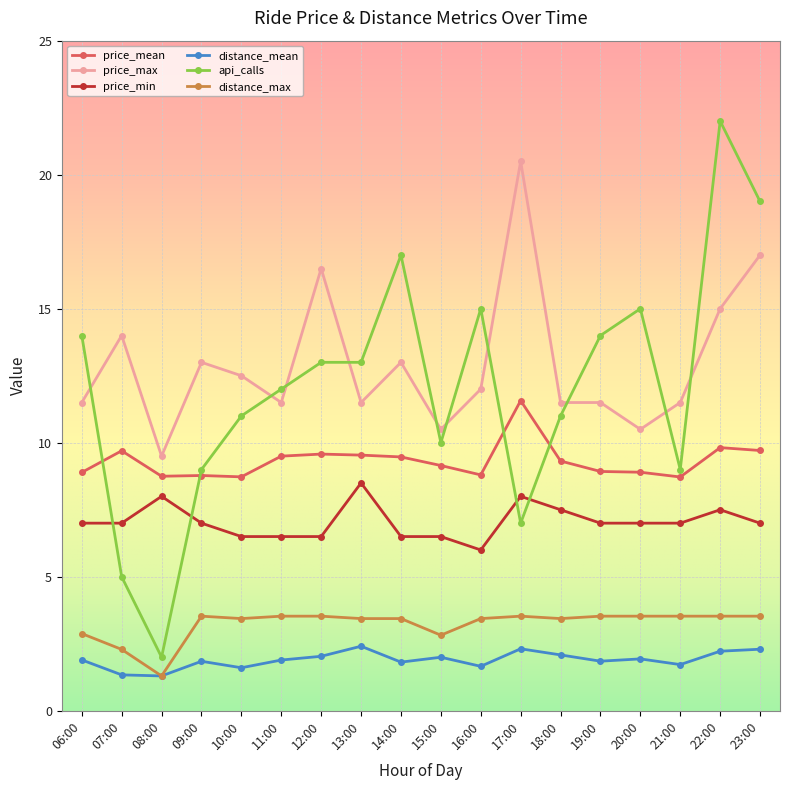

What is the value of the api_calls point at the 4th from the left?

9.0